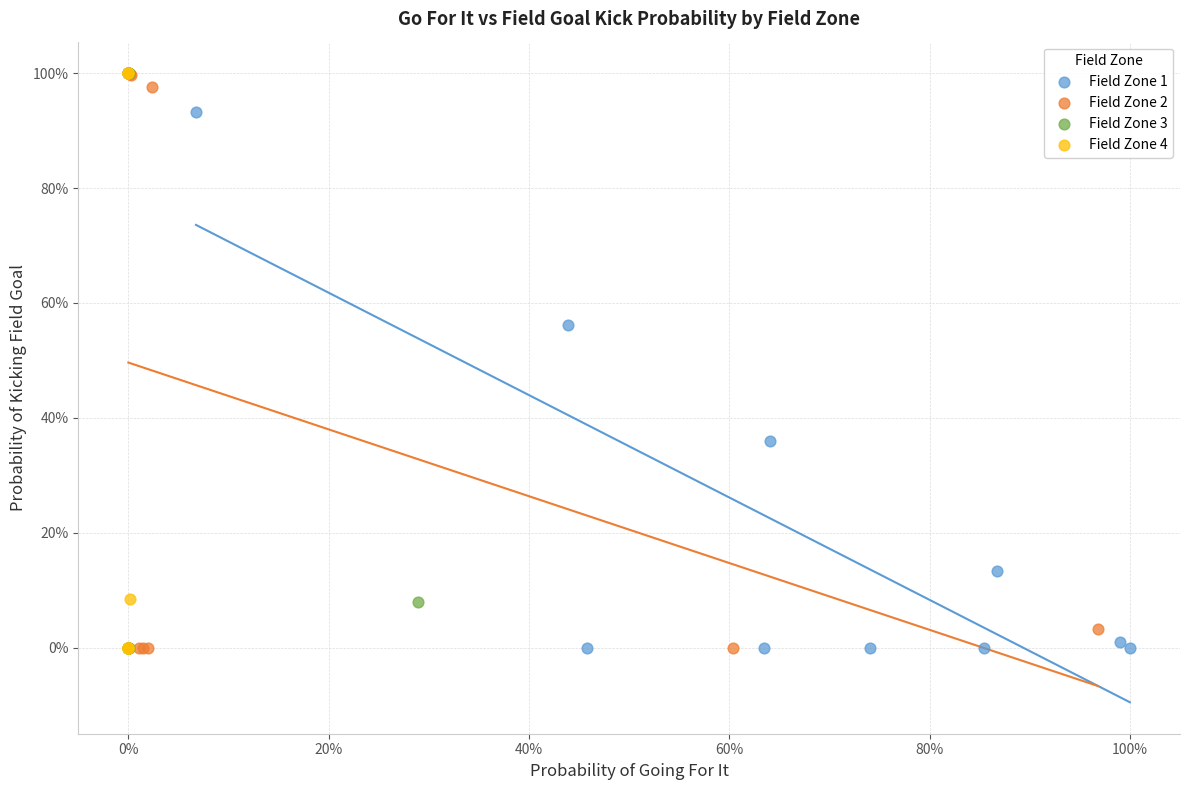

What are all the series names shown in the legend?

Field Zone 1, Field Zone 2, Field Zone 3, Field Zone 4